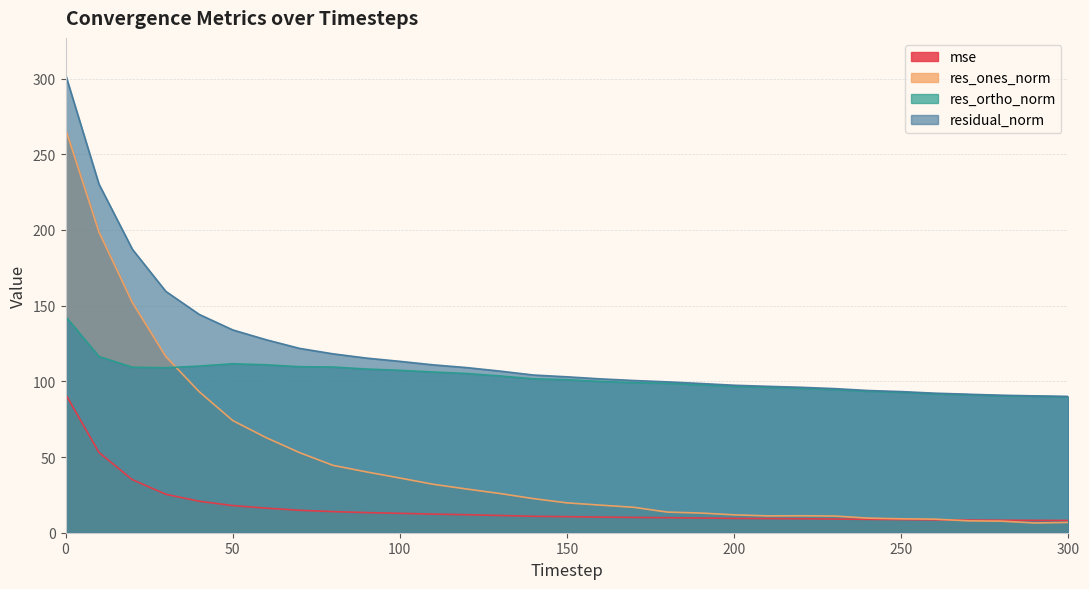

Between 60 and 80, which series saw the biggest shift?

res_ones_norm